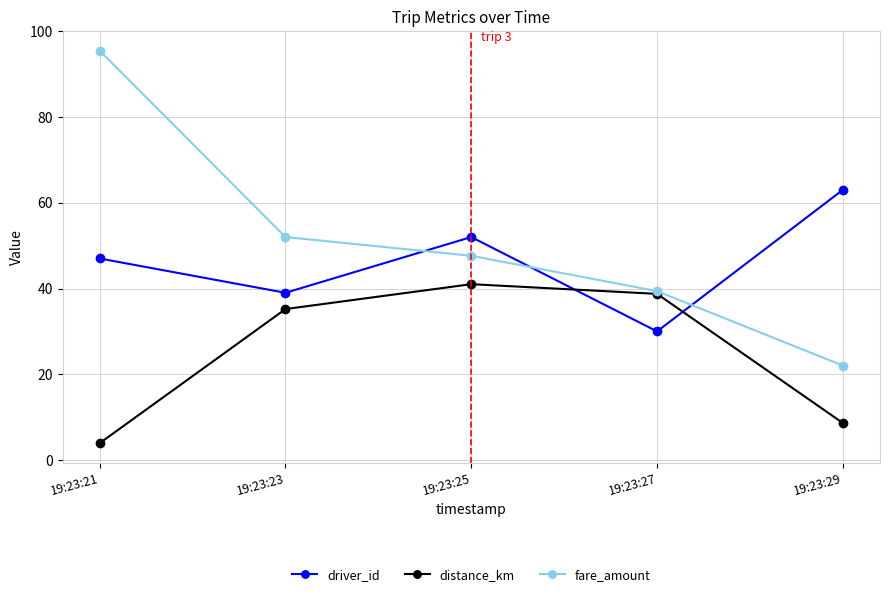

How many values in the distance_km series are below 35?

2